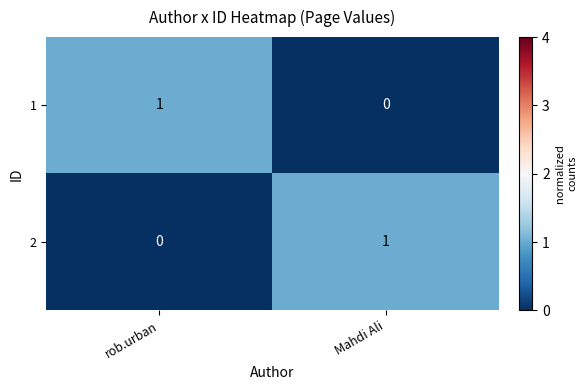

The value of 2 at rob.urban is 0. True or false?

True